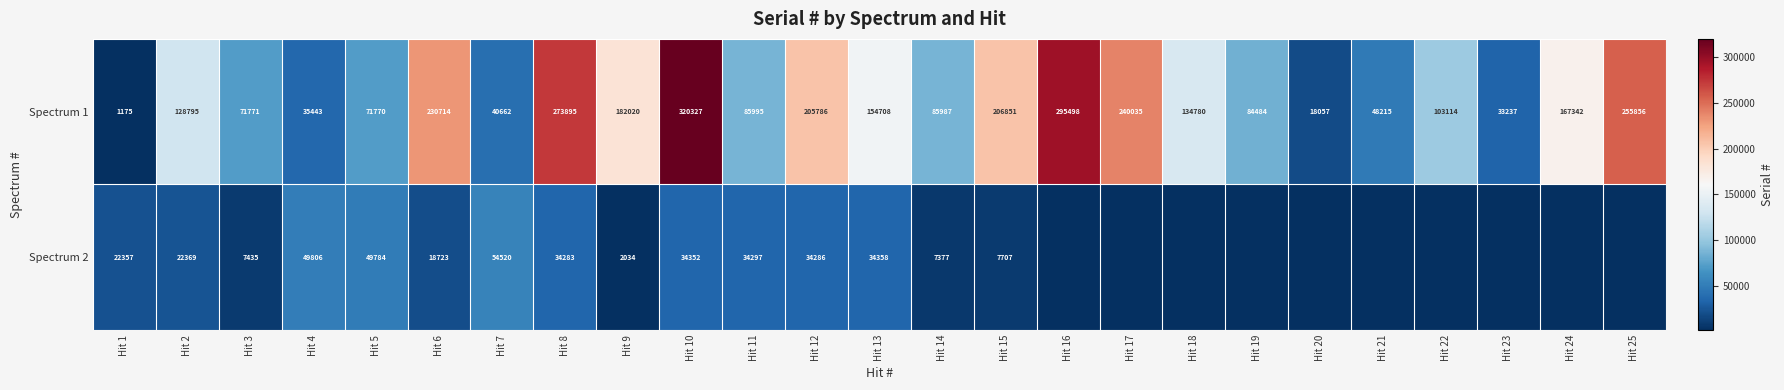

Is it true that Spectrum 2 equals 14434 at Hit 1?

False